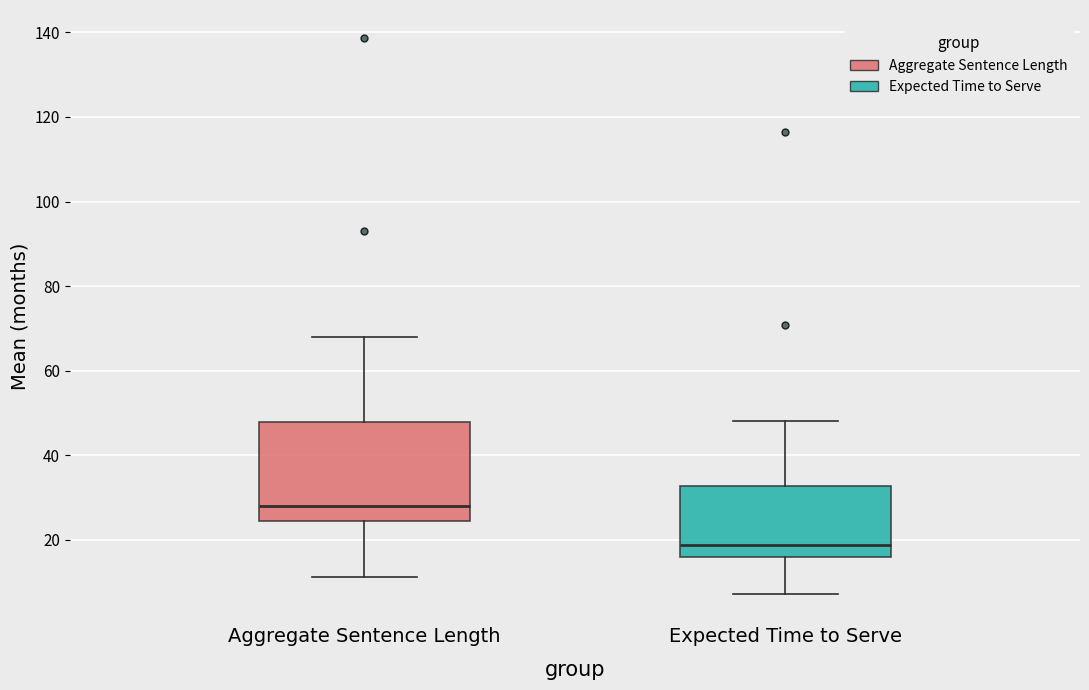

Which box's median line is the highest?

Aggregate Sentence Length